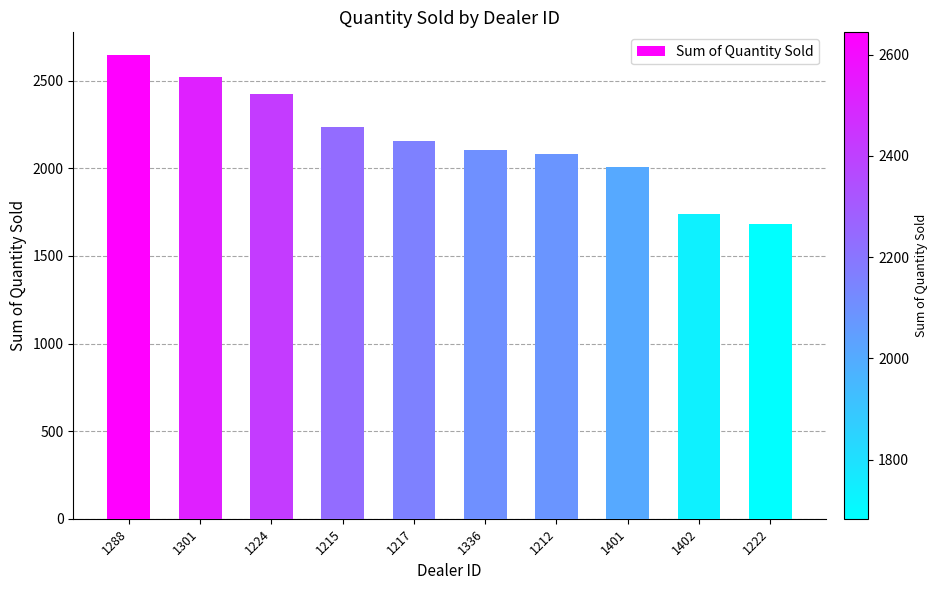

True or false: the data shows 3174 at 1212.

False